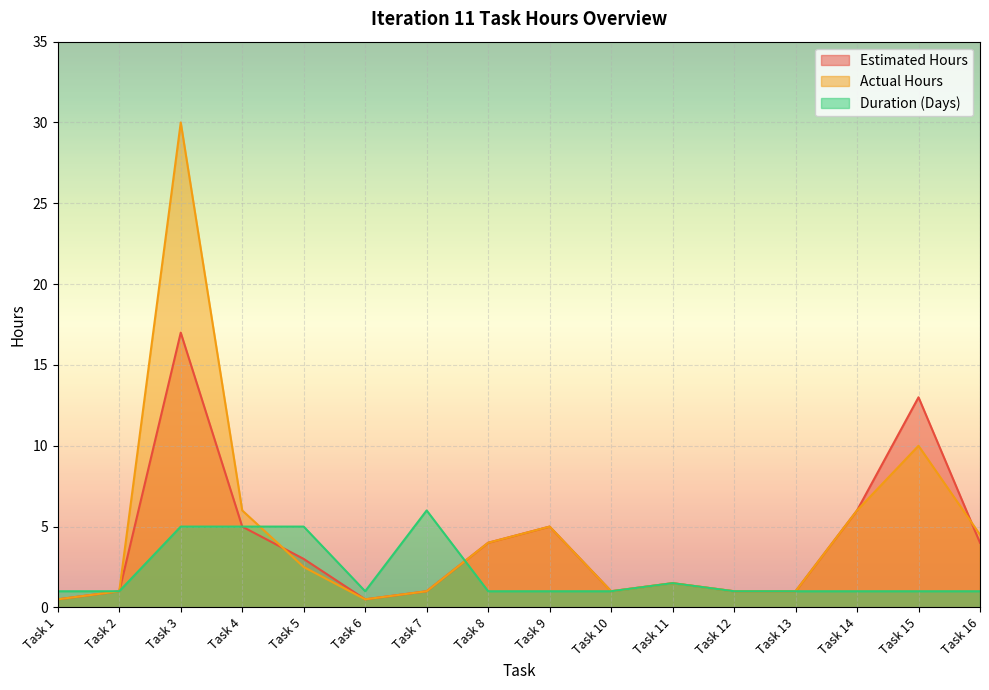

The Actual Hours series shows 10.0 at Task 15. True or false?

True